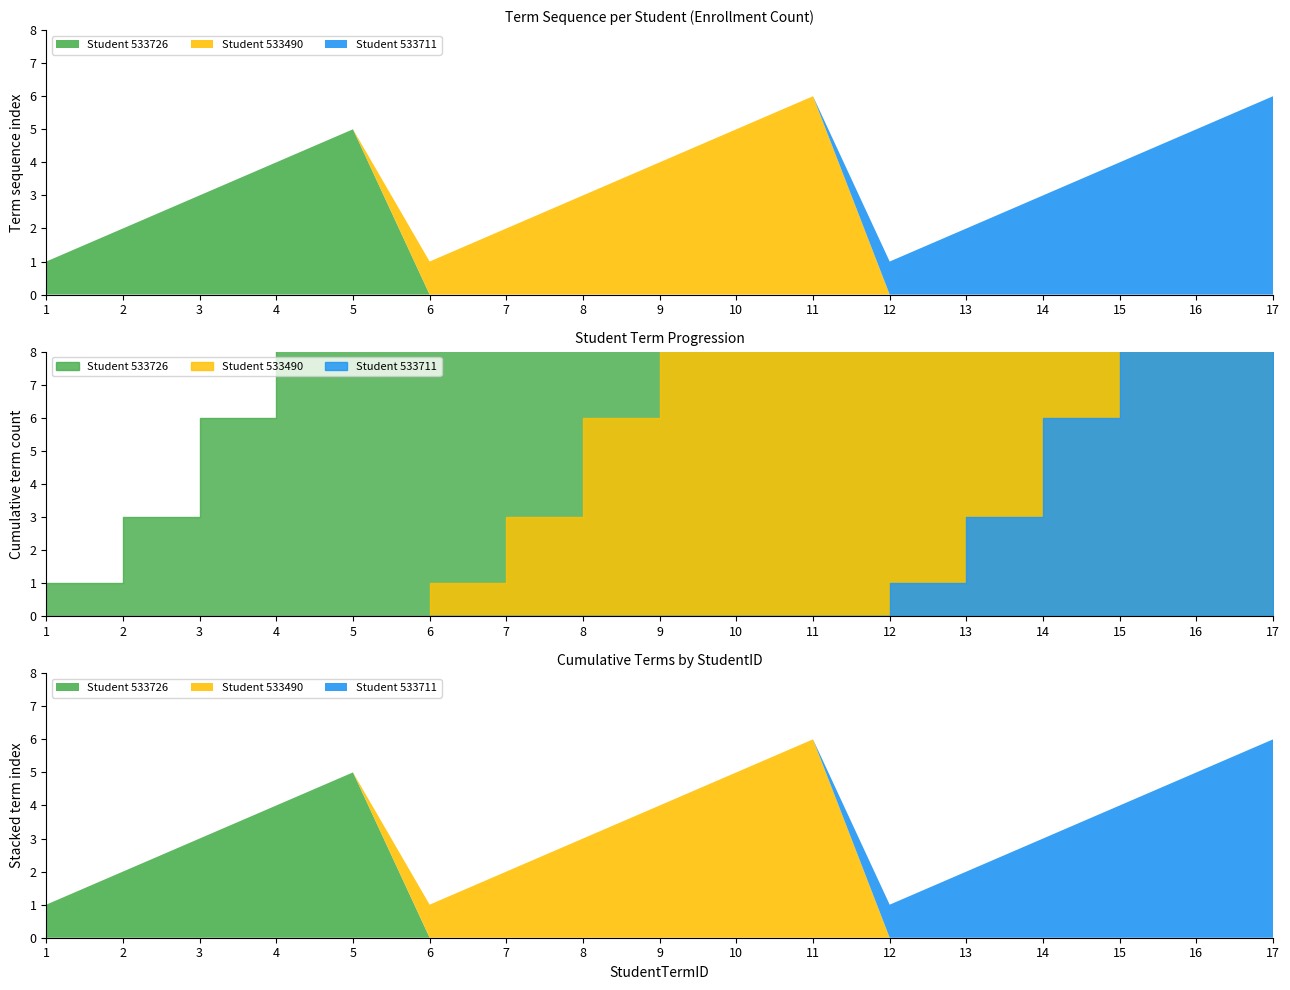

What is the difference between the Student 533490 values at 8 and 15?

3